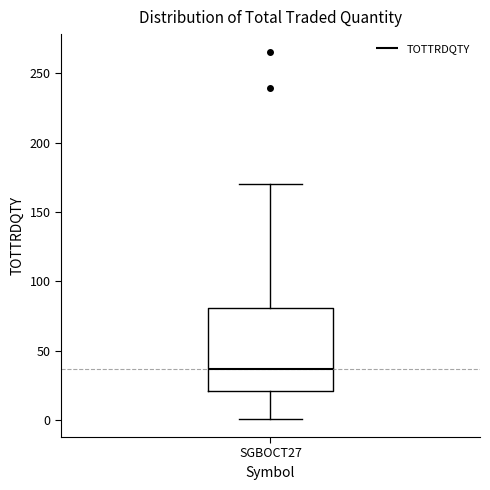

Where does the lower whisker of the box for SGBOCT27 end on the y-axis? The values are not printed on the chart, so give them approximately, as read against the axis.

0